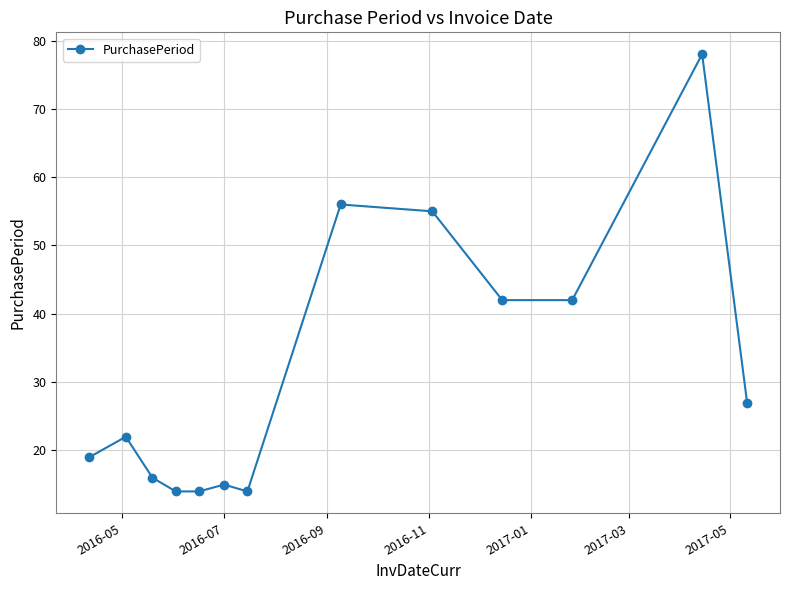

What is the smallest value displayed?

14